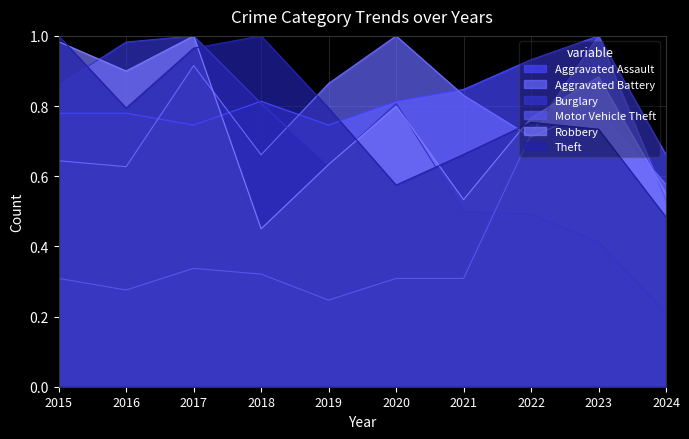

What is the difference between the Theft values at 2023 and 2021?

0.1